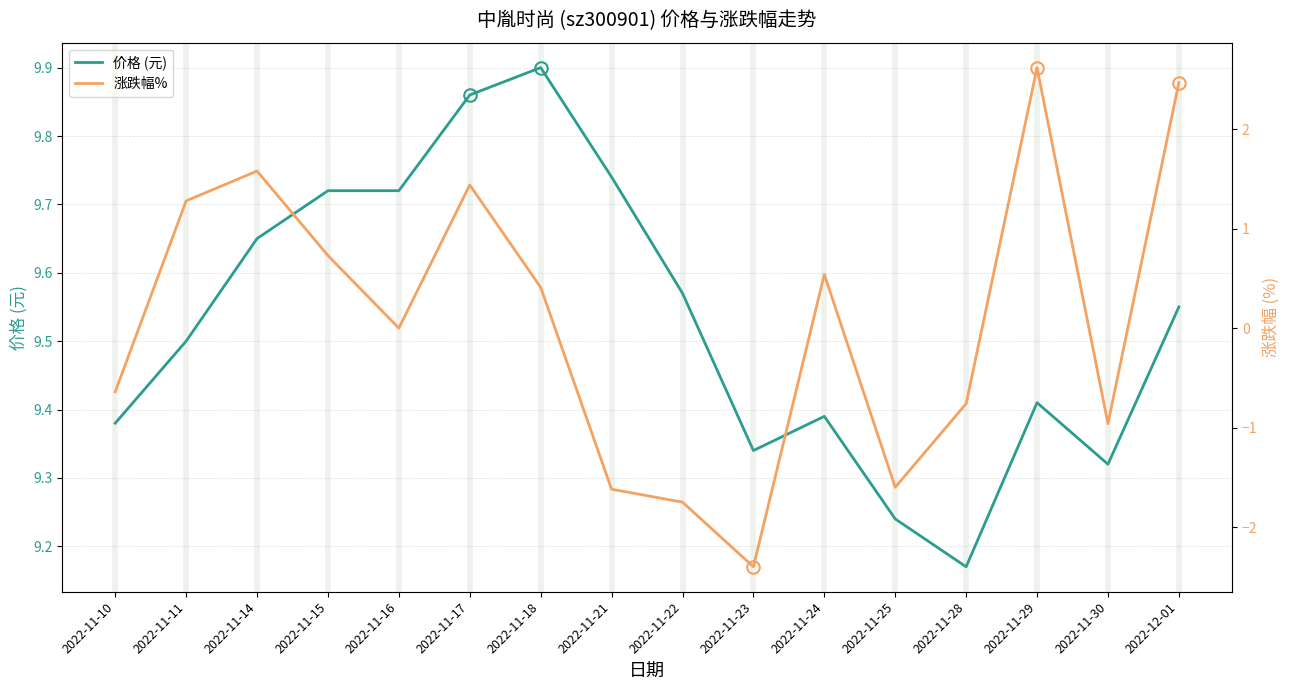

Is it true that 涨跌幅% equals 0.7 at 2022-11-15?

True